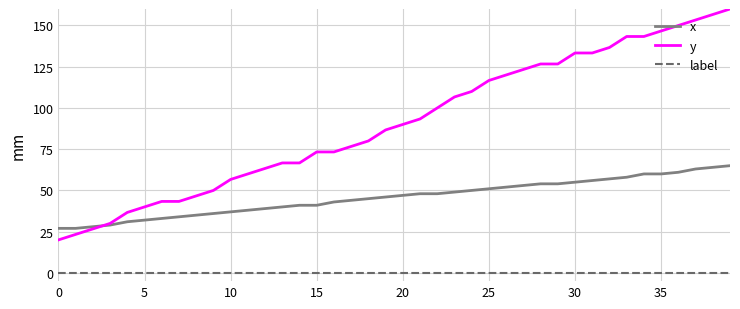

How many values in the y series are below 90?

20